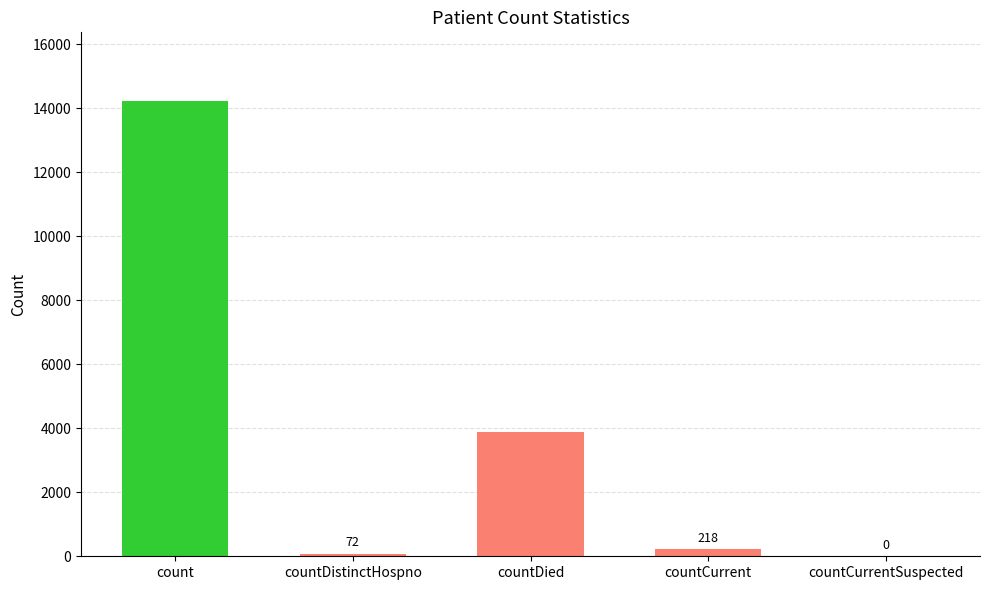

Is it true that the value at count is 5228?

False